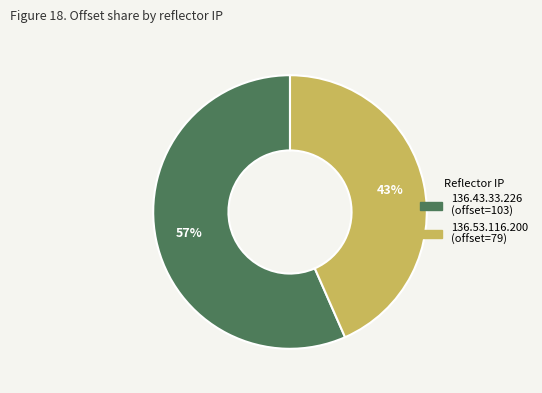

Which slice is the largest?

136.43.33.226